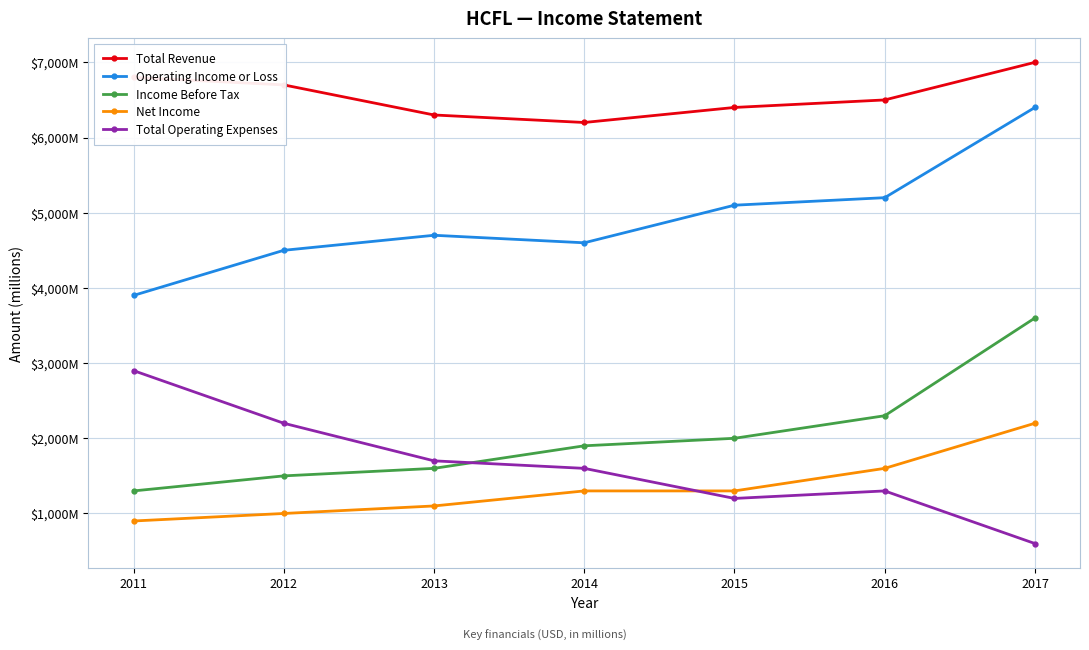

Which label corresponds to the largest value in the chart?

2017